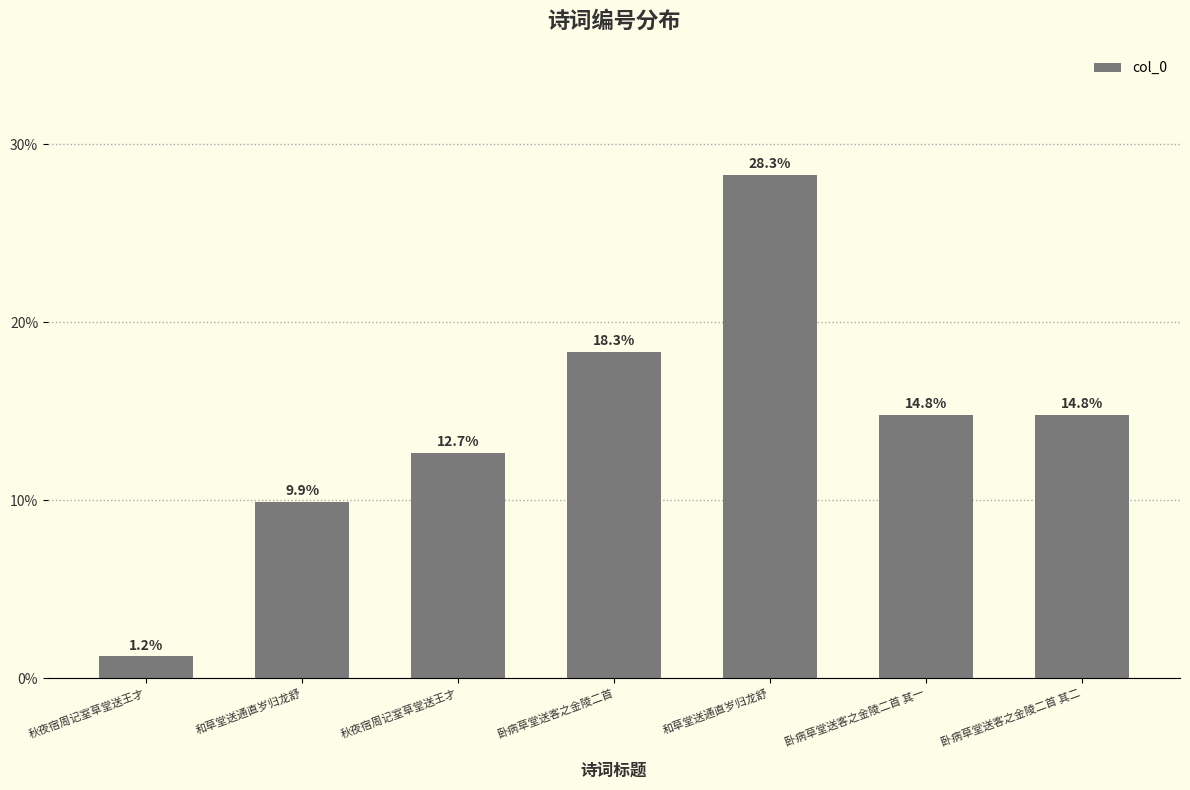

What is the greatest value displayed?

0.3